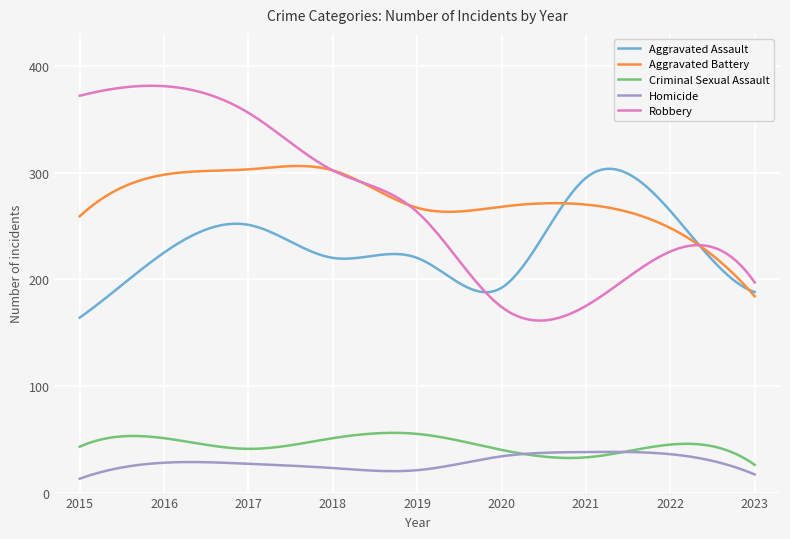

Which series has the widest spread of values?

Robbery